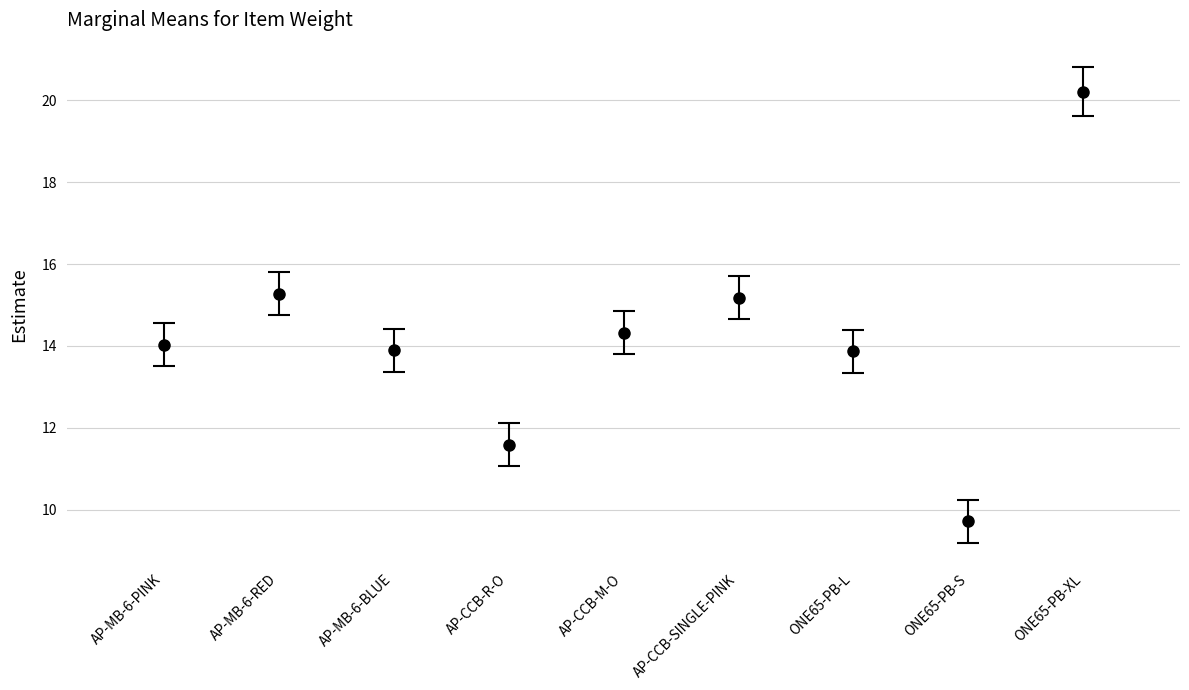

What is the difference between the highest and lowest values at AP-CCB-SINGLE-PINK?

1.0